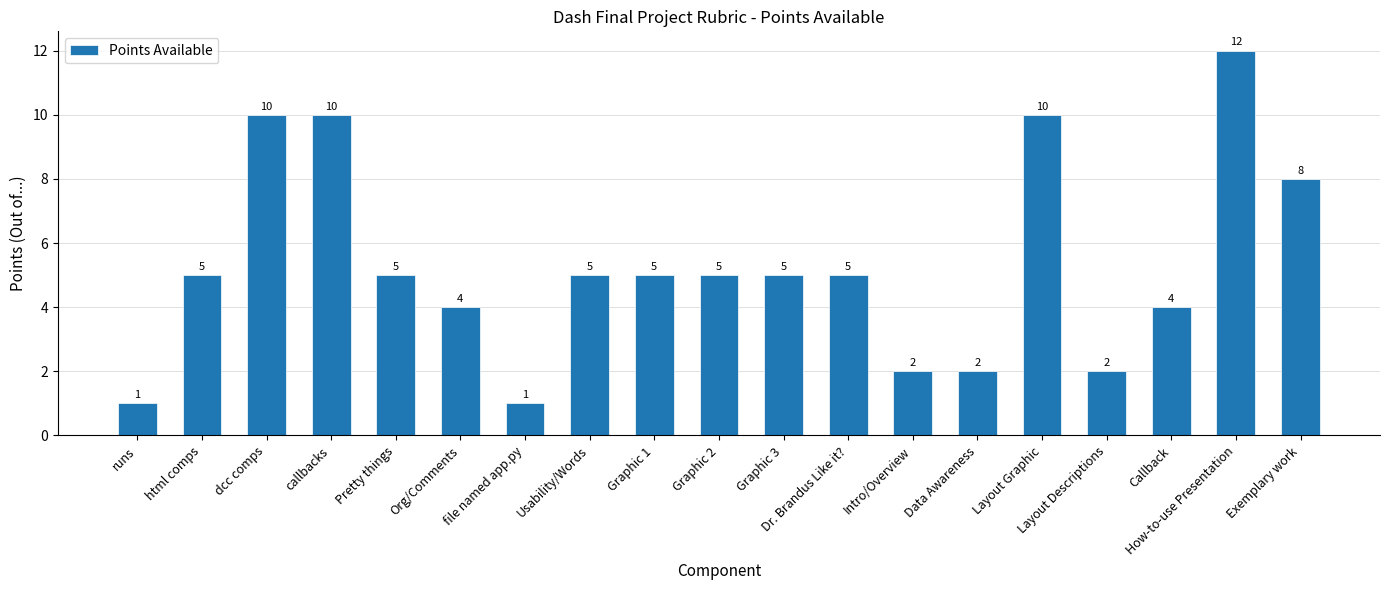

How many values are below 5?

7